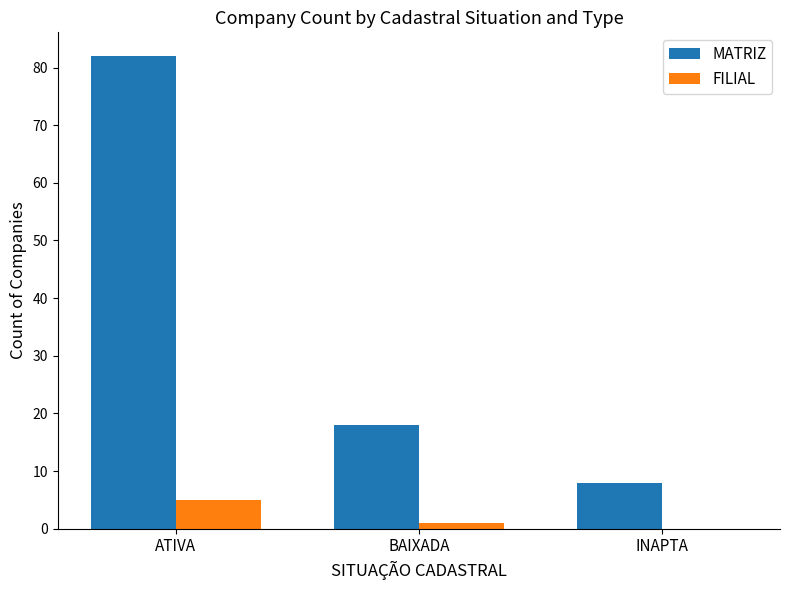

Which series has the largest range (max minus min)?

MATRIZ